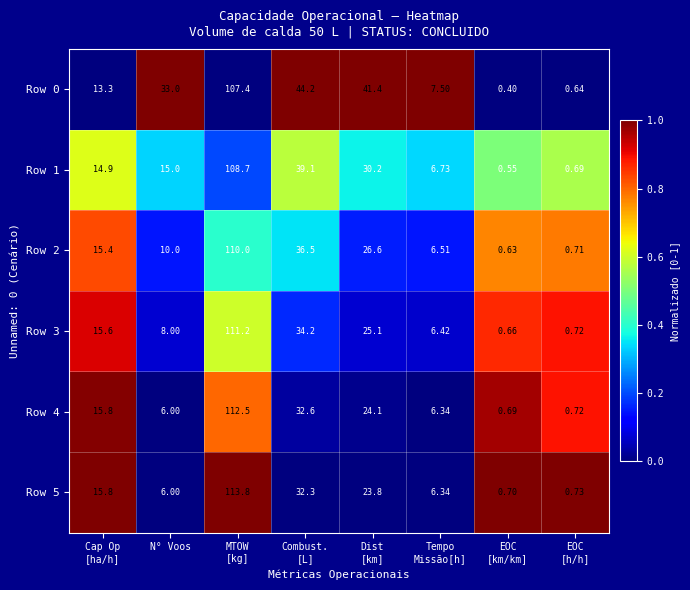

How many data points does each series have?

8